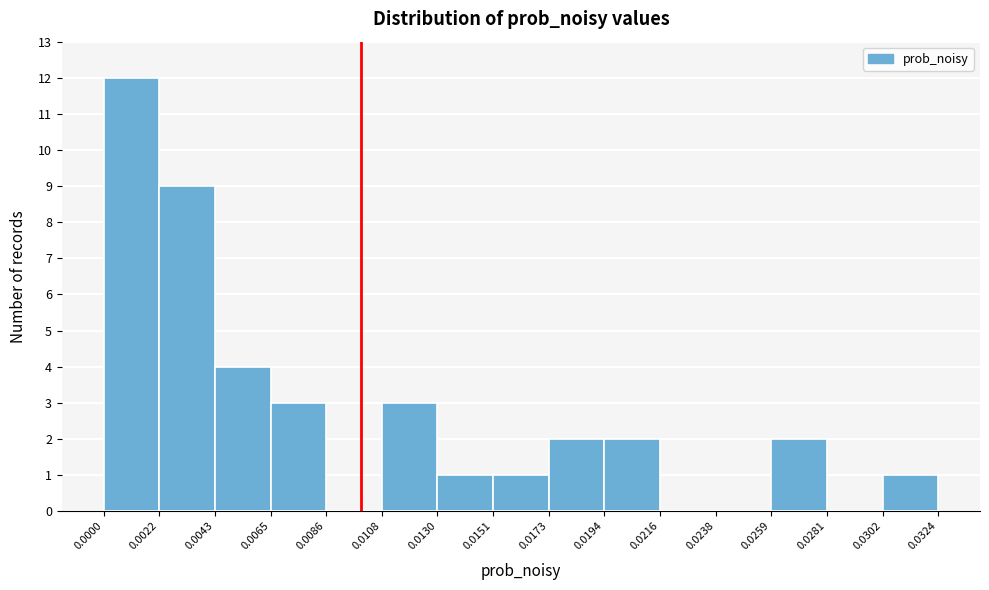

Over which range of the x-axis is the bar tallest?

0.0000 to 0.0022